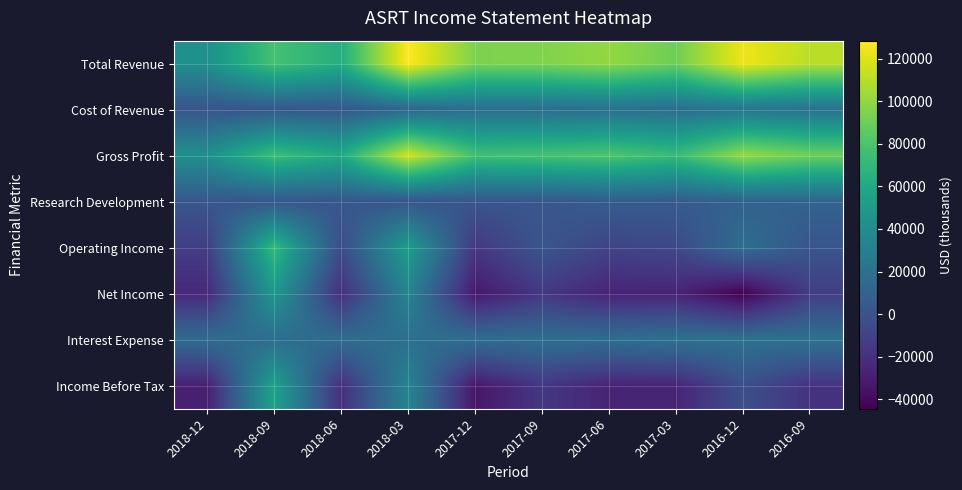

At which category is the sum across all series the highest?

2018-03